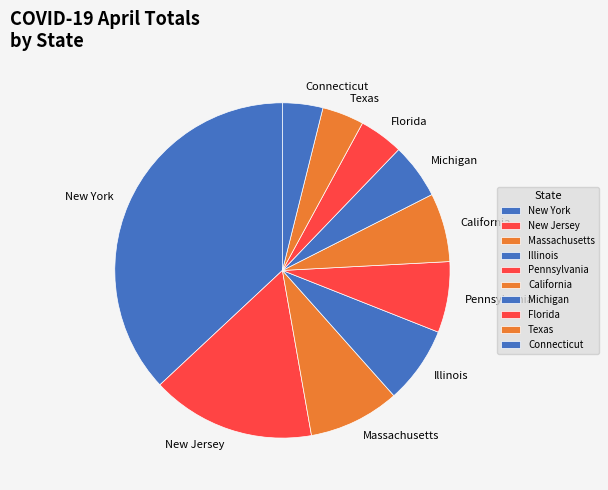

Do Illinois and Massachusetts together represent more than half of the pie?

No